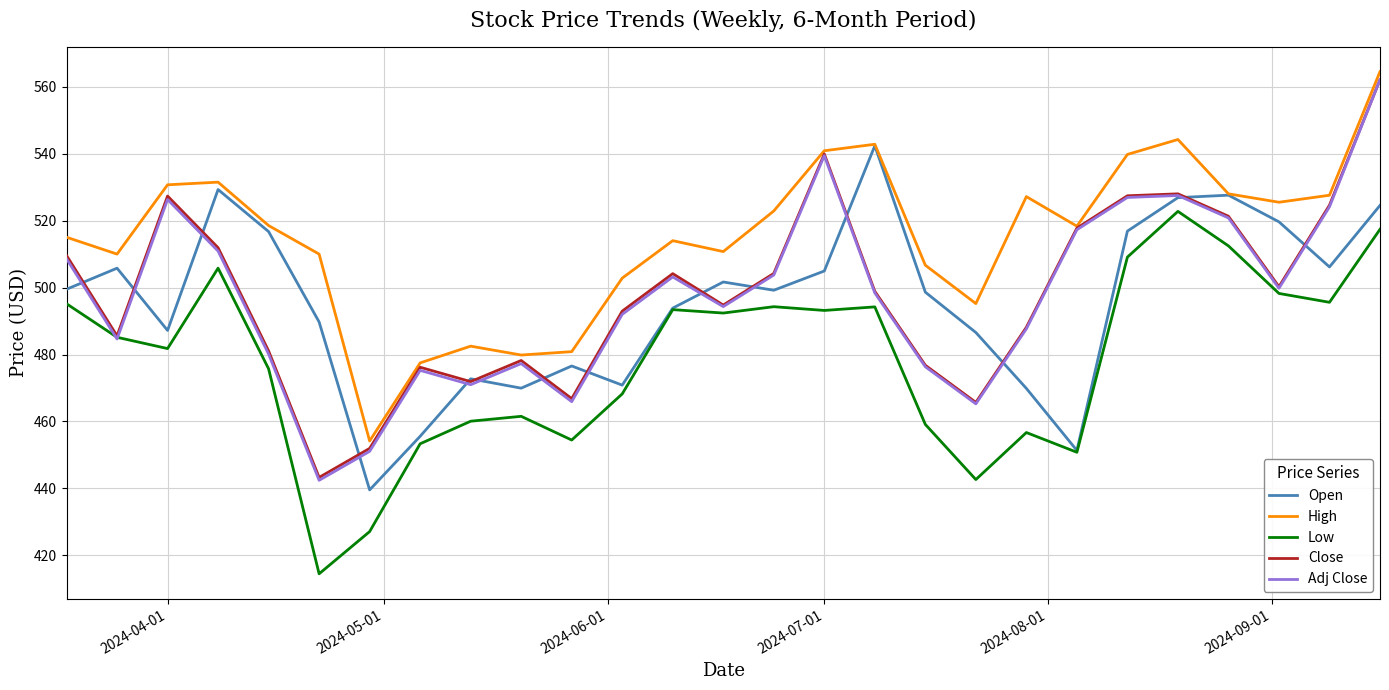

What is the smallest value displayed?

414.5